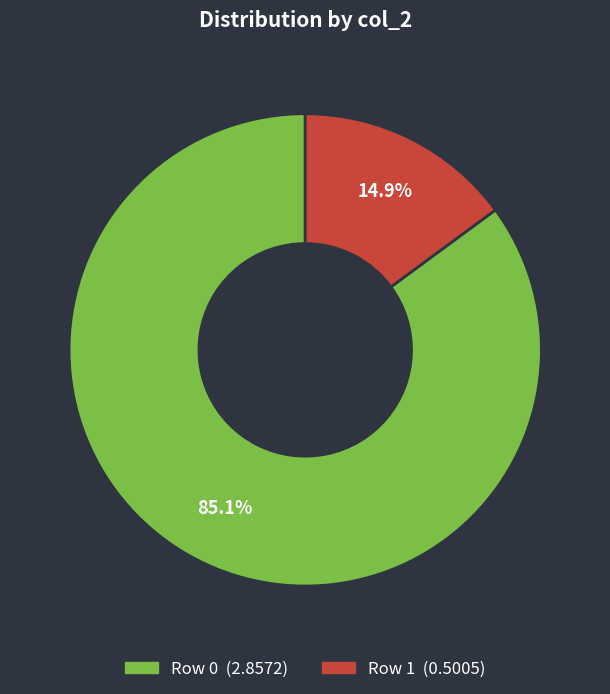

Count the number of slices in the pie.

2